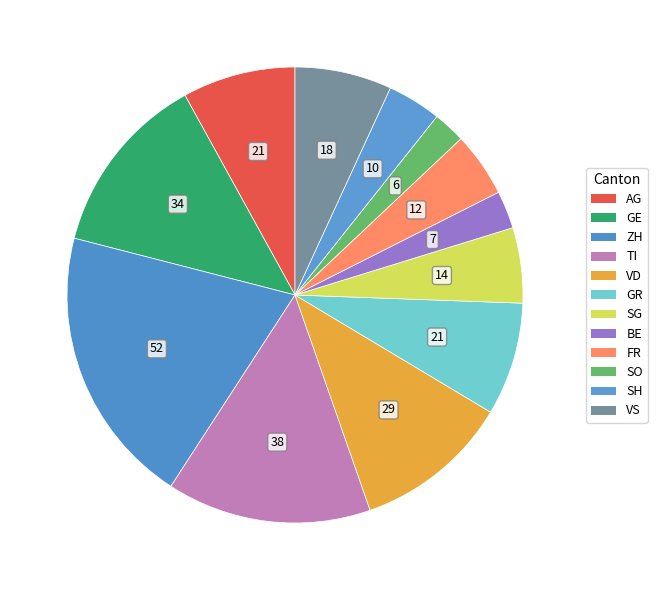

Count the number of slices in the pie.

12